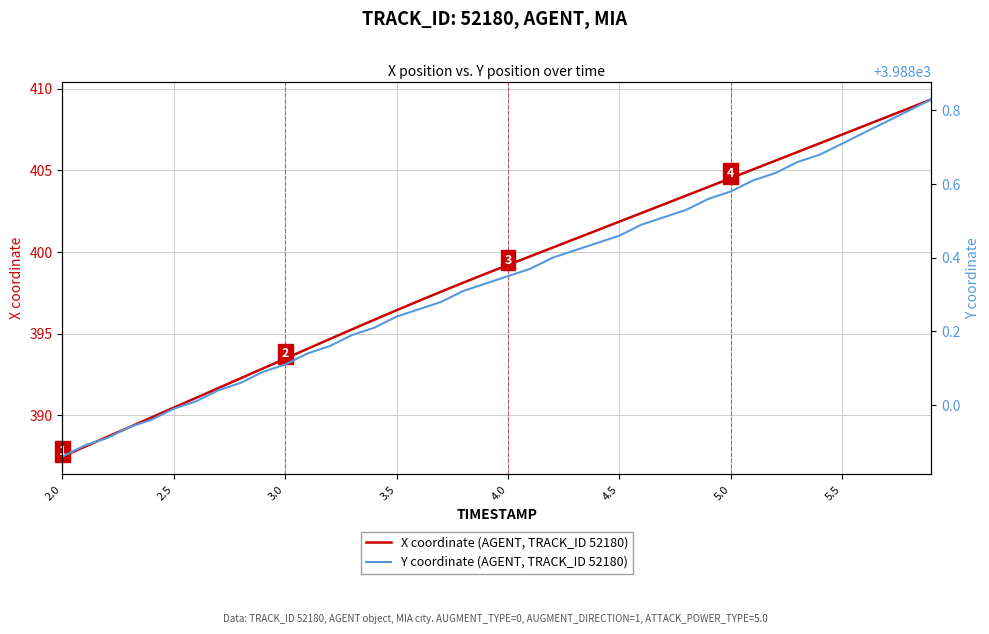

Which series has the largest total across all categories?

Y coordinate (AGENT, TRACK_ID 52180)